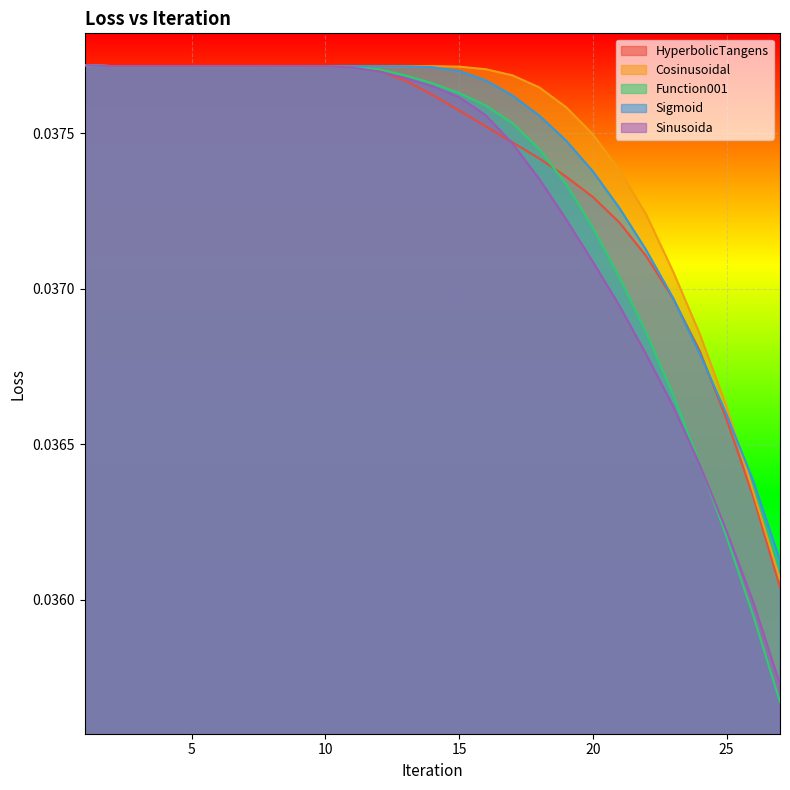

After their last crossing, which series has the higher values: Cosinusoidal or Sinusoida?

Cosinusoidal